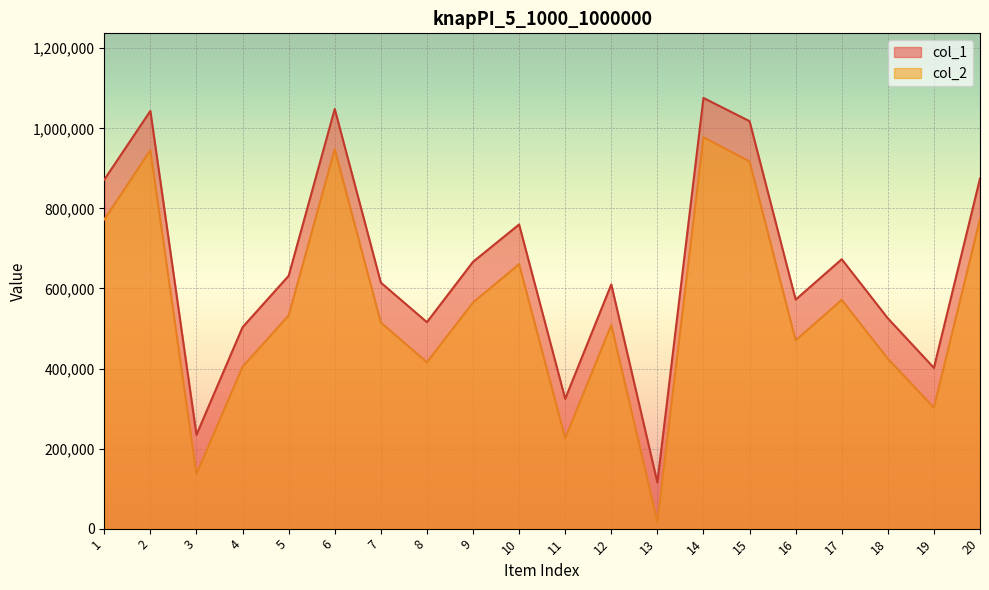

What is the value of the col_2 point at the 2nd from the left?

945230